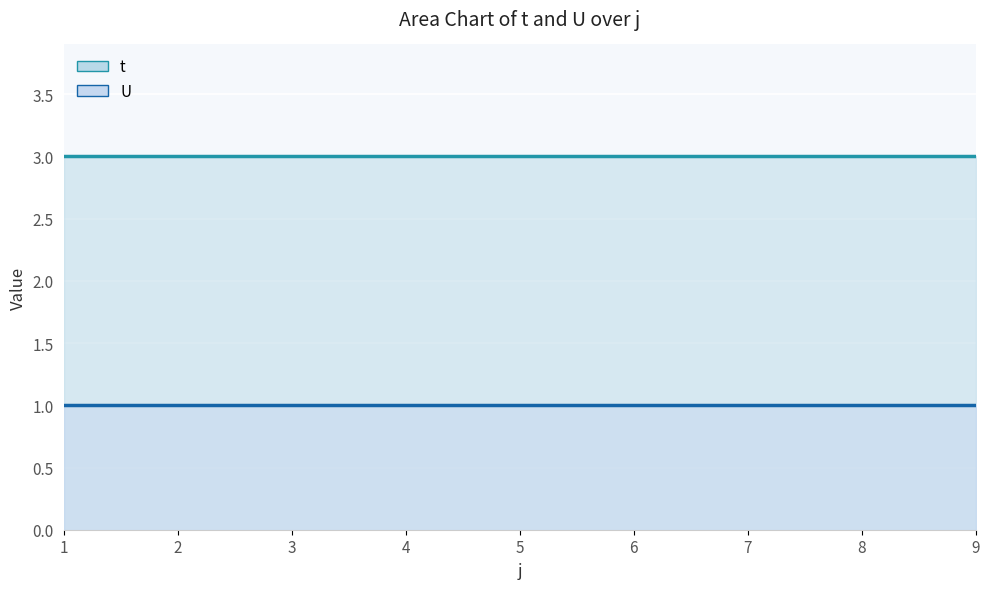

At which label is U closest to 1?

1